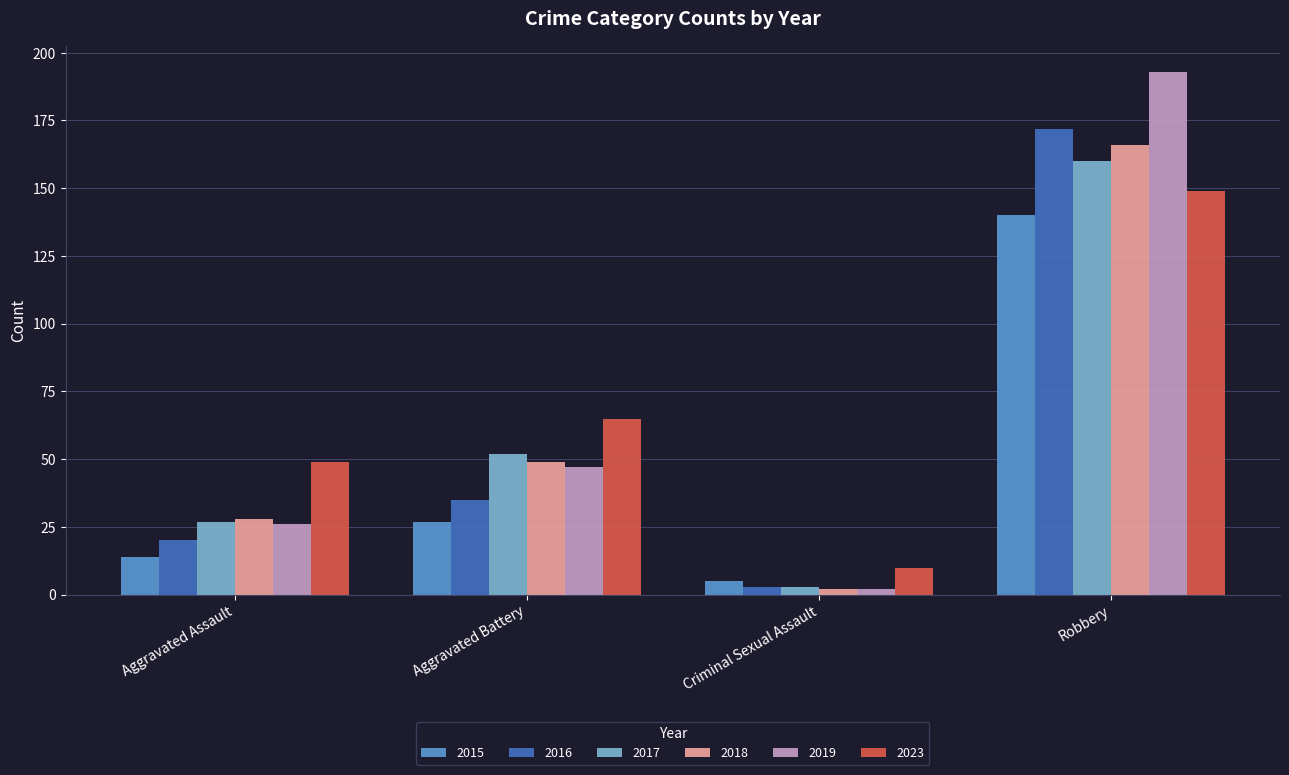

What is the sum of the 2015 values at Robbery and Aggravated Battery?

167